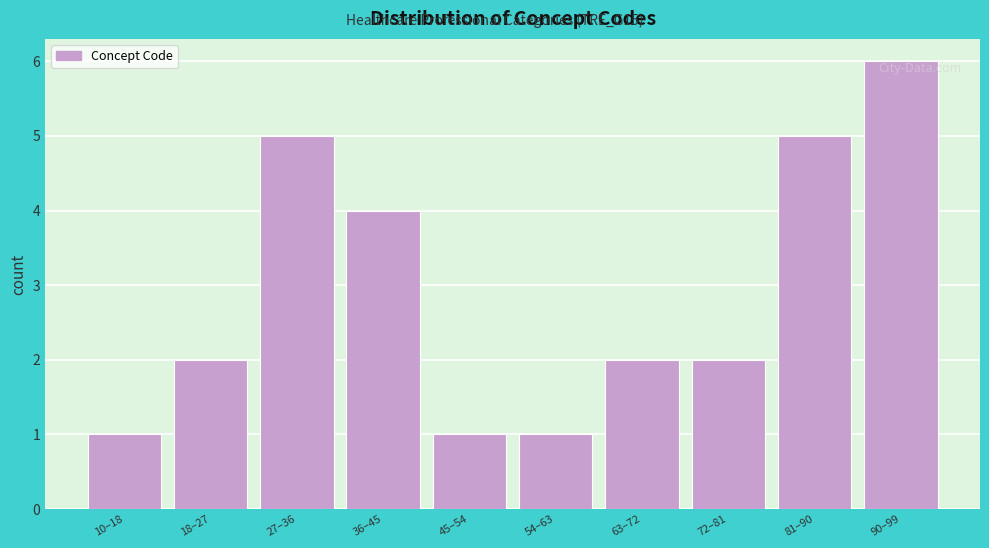

Reading left to right, transcribe all the data shown in this chart.

1	2	5	4	1	1	2	2	5	6